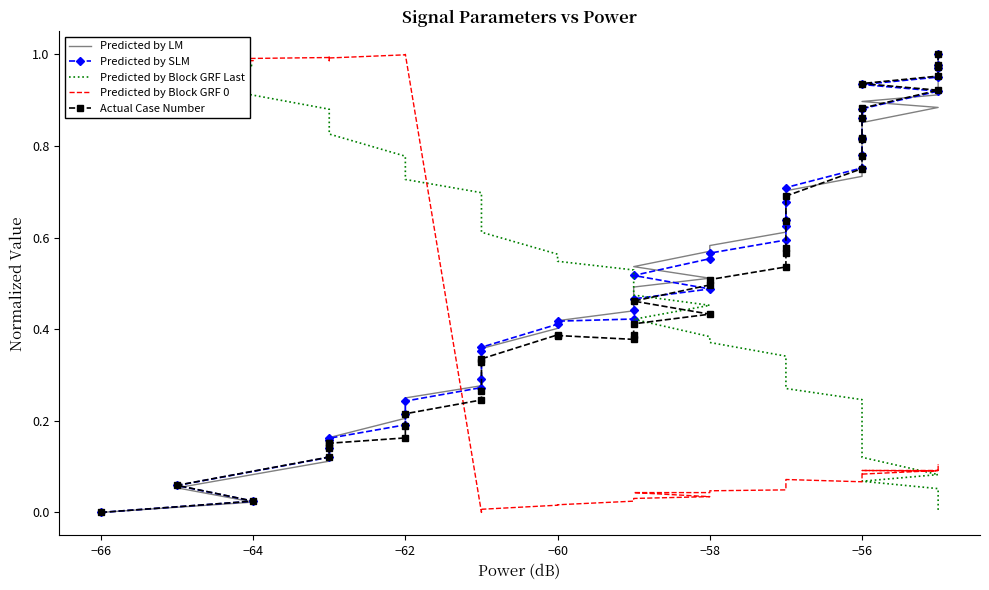

Does the chart have visible grid lines?

No